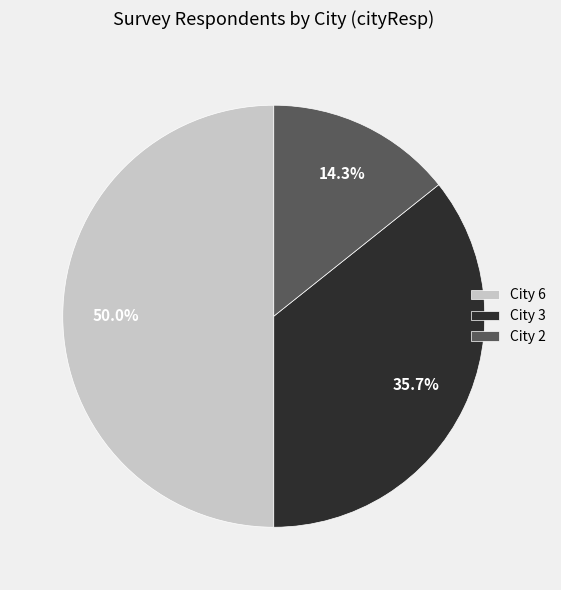

Combined, do City 6 and City 2 account for over 50%?

Yes